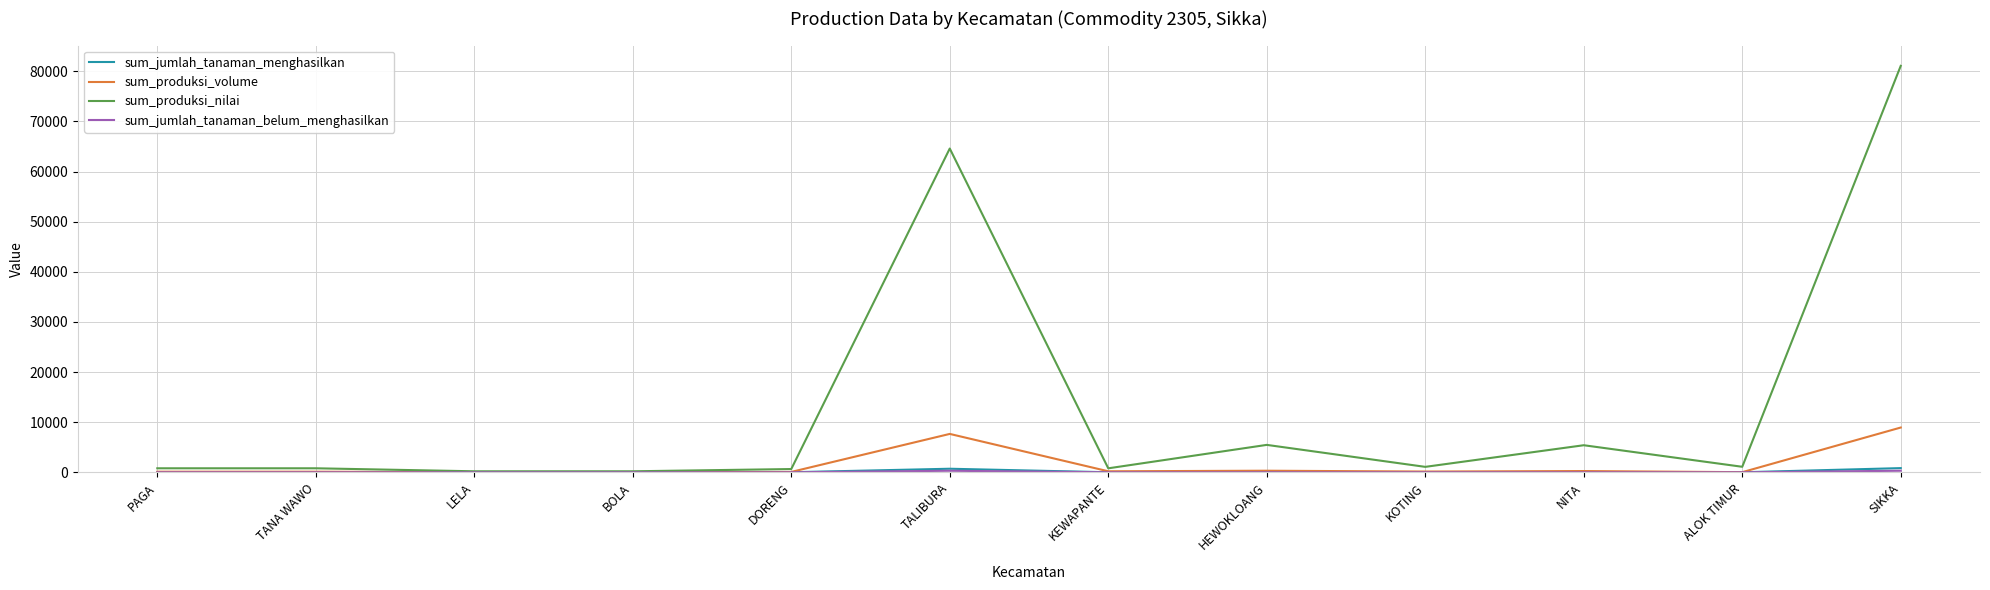

At which category is the sum across all series the highest?

SIKKA